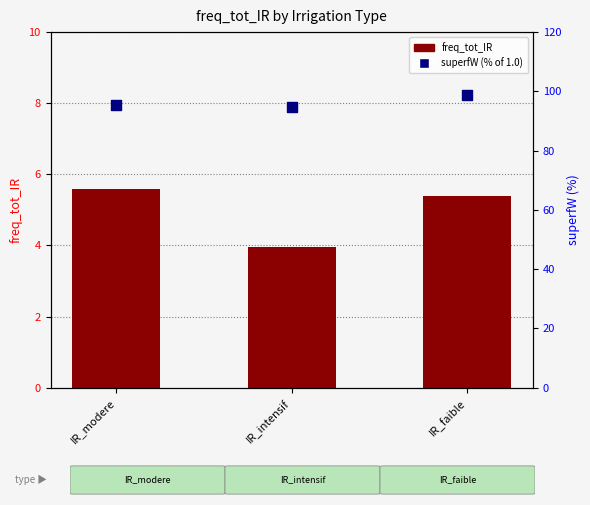

What are all the series names shown in the legend?

freq_tot_IR, superfW (%)